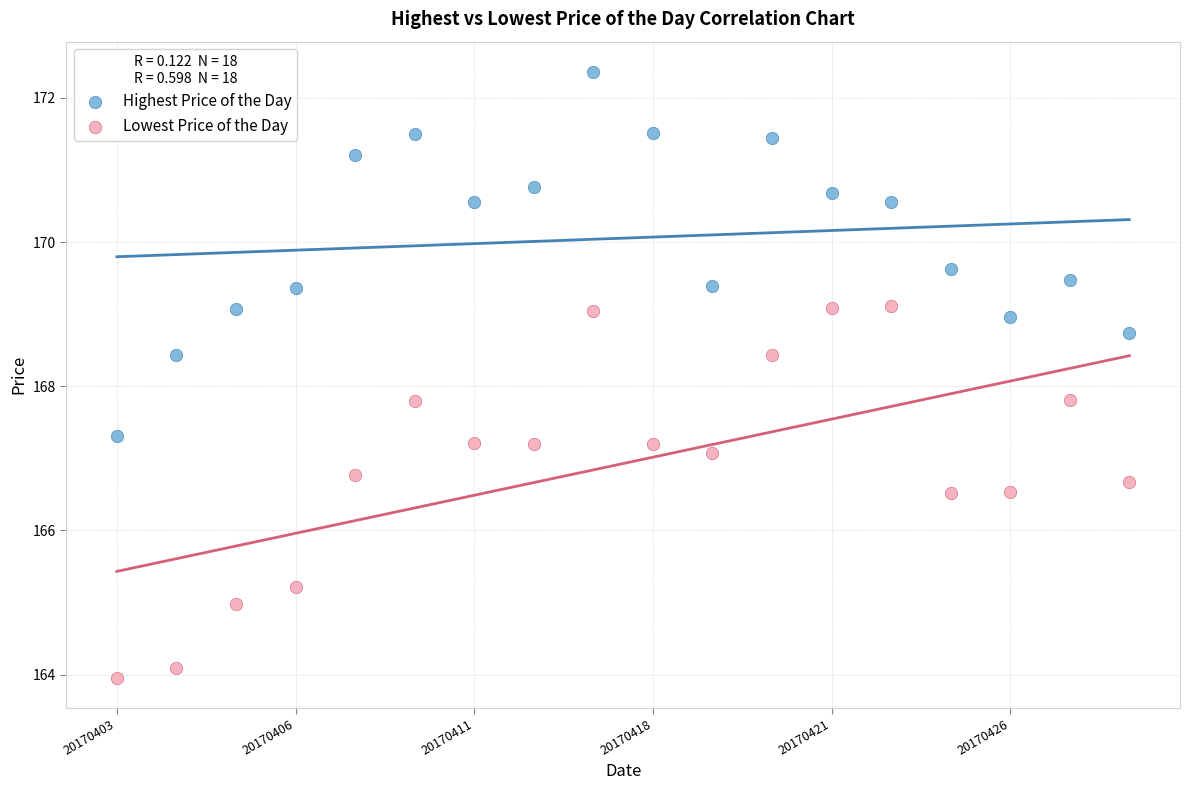

Across all data points, what is the range of Y values (max minus min)?

8.4